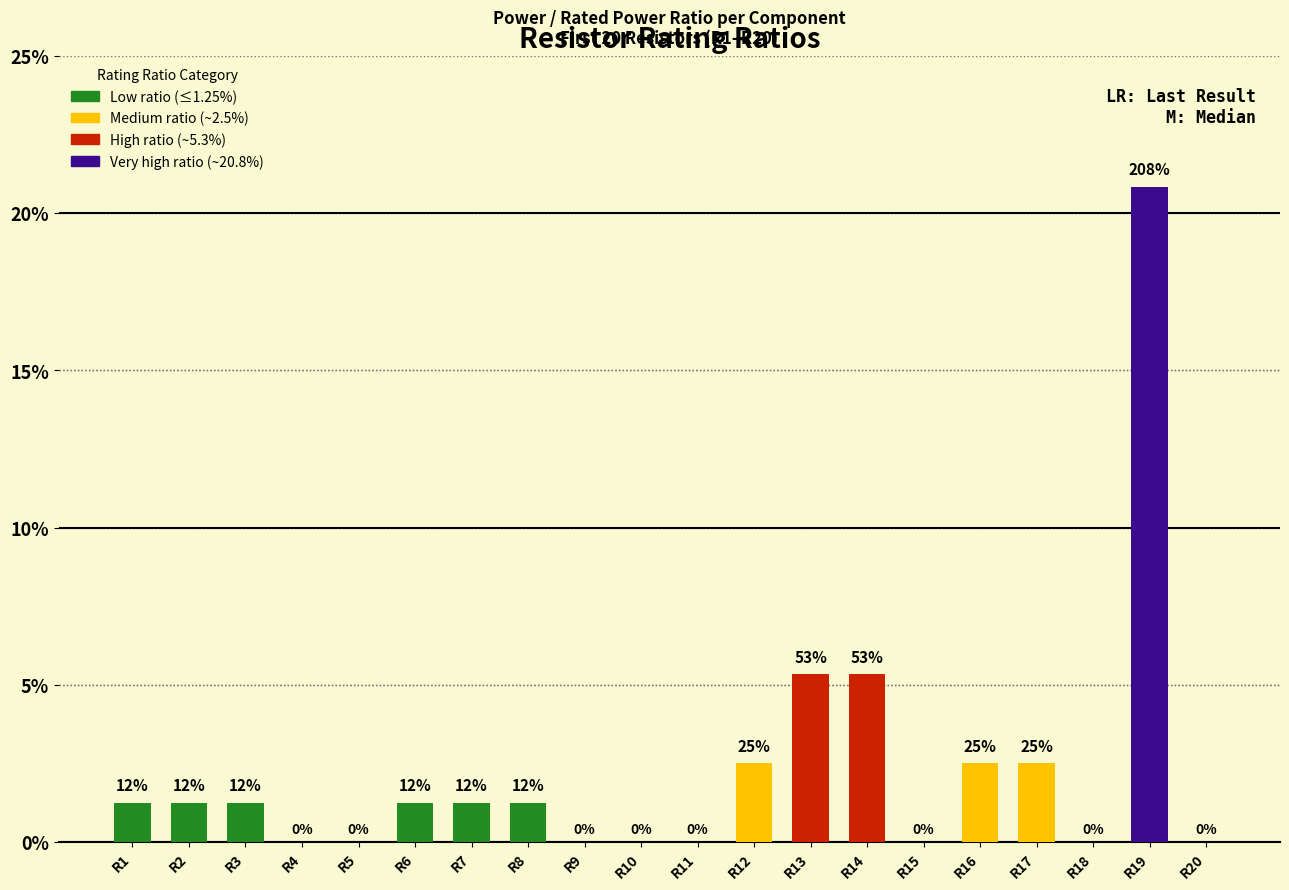

Are the bars horizontal?

No